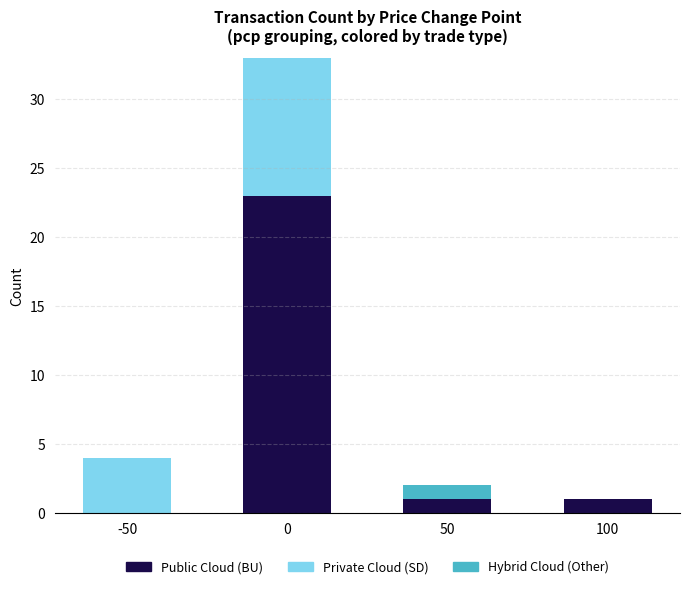

How many data points does each series have?

4